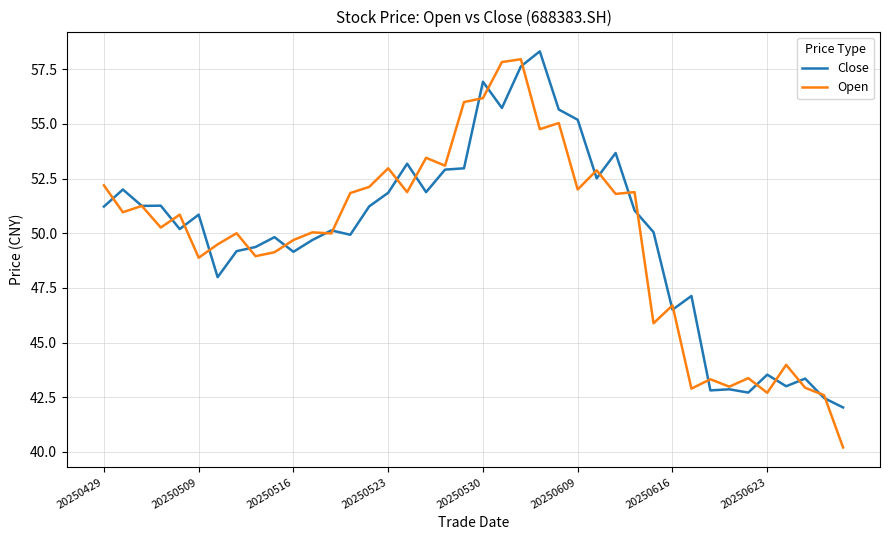

Which series has the largest range (max minus min)?

Open